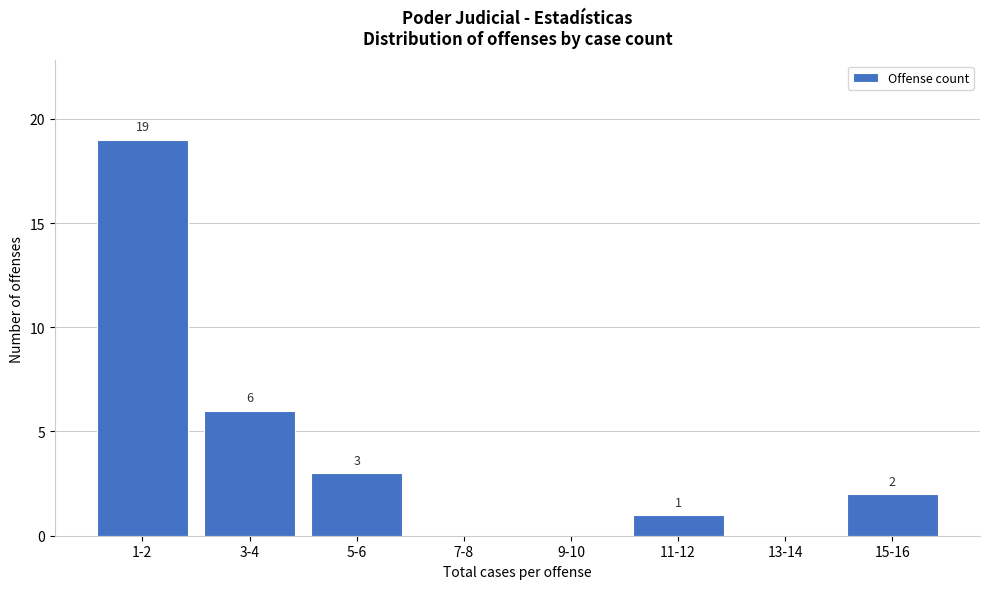

Reading right to left, what are all the values shown in this chart?

15-16=2	13-14=0	11-12=1	9-10=0	7-8=0	5-6=3	3-4=6	1-2=19